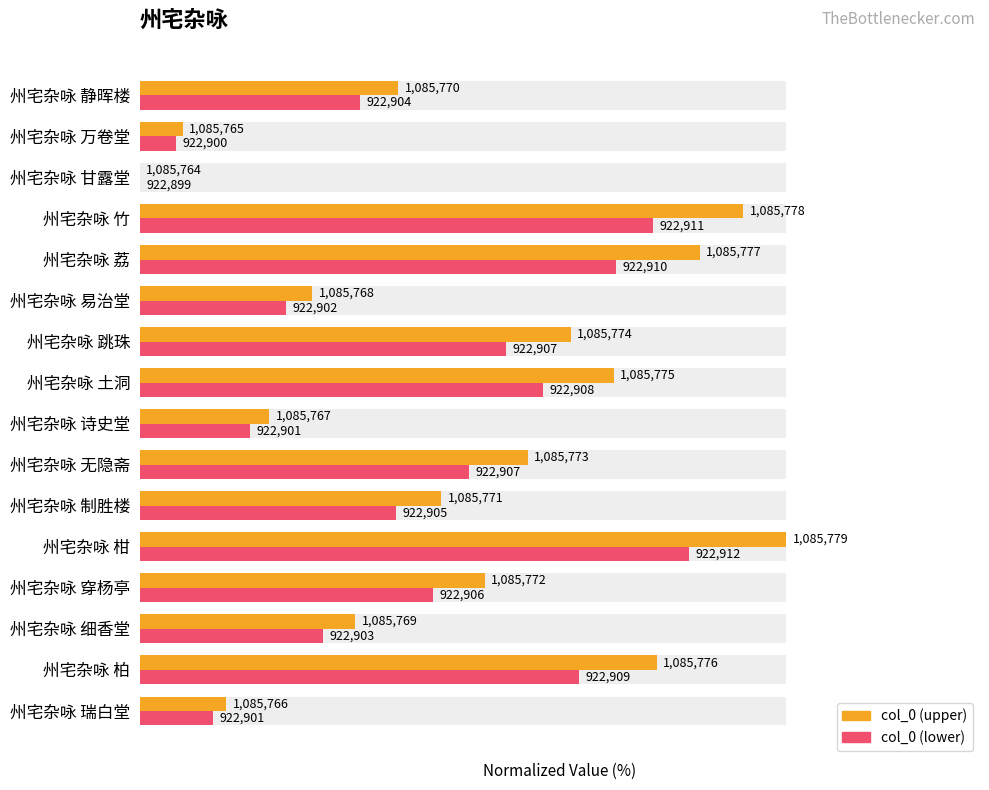

Rank the series by their maximum value, from lowest to highest.

col_0 (lower), col_0 (upper)